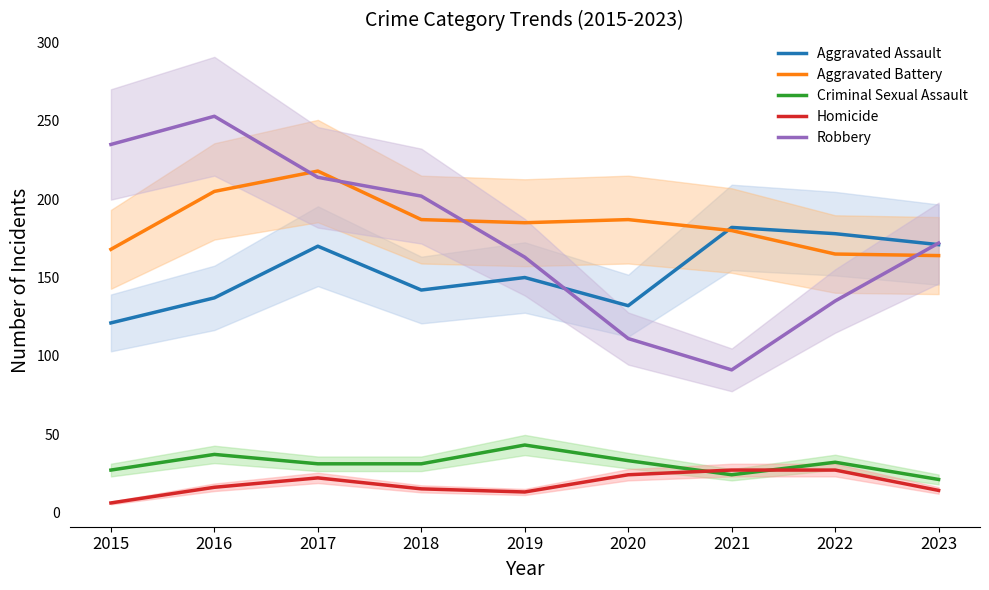

Reading left to right, what are all the values shown in this chart?

Aggravated Assault: 121	137	170	142	150	132	182	178	171
Aggravated Battery: 168	205	218	187	185	187	180	165	164
Criminal Sexual Assault: 27	37	31	31	43	33	24	32	21
Homicide: 6	16	22	15	13	24	27	27	14
Robbery: 235	253	214	202	163	111	91	135	172